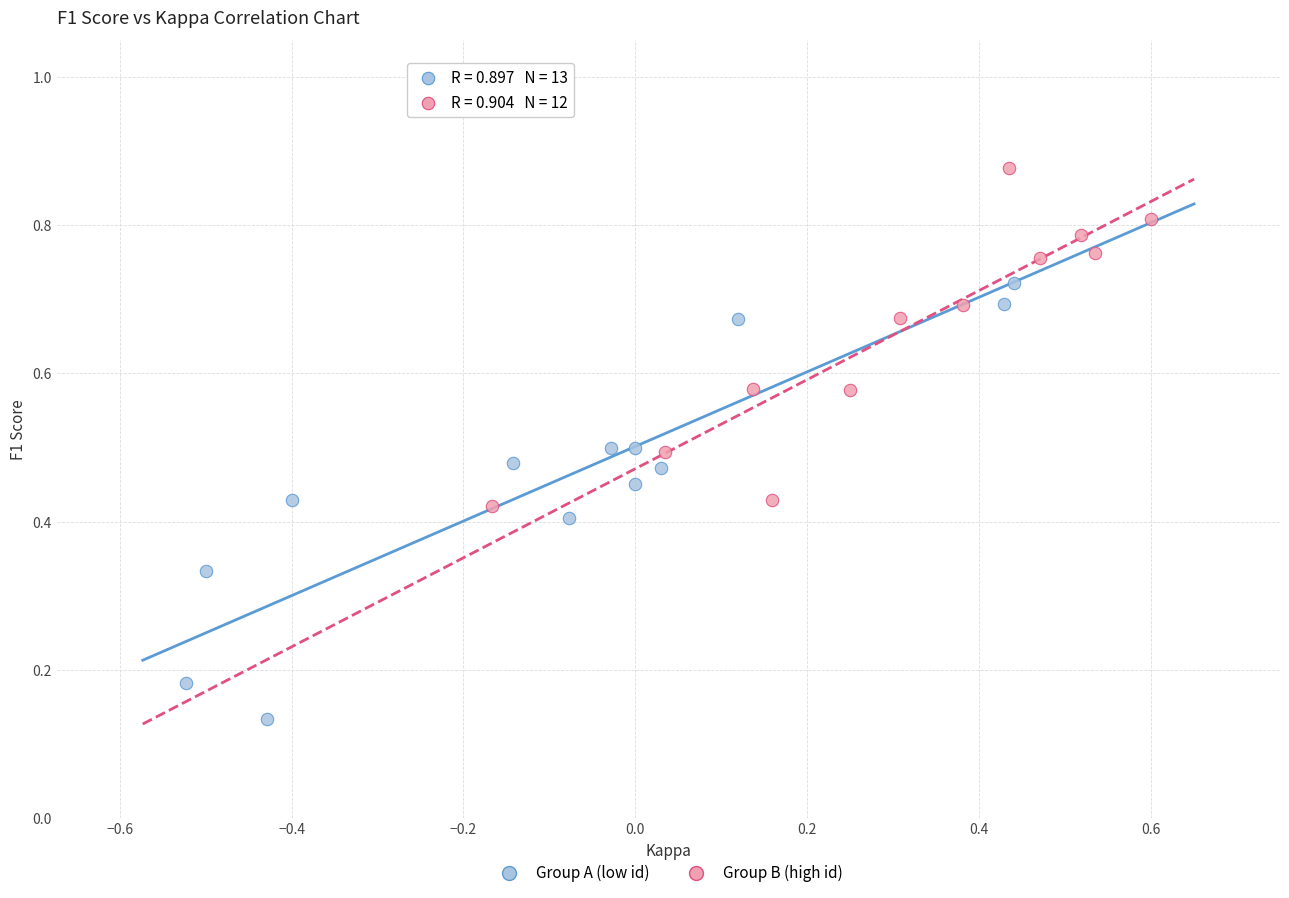

What are all the series names shown in the legend?

Group A (low id), Group B (high id)